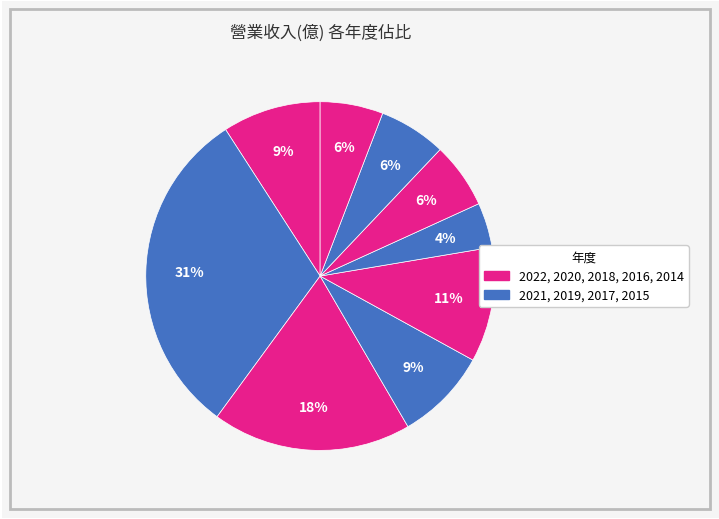

To the nearest percent, what is the difference between the largest and smallest slice percentages?

27%